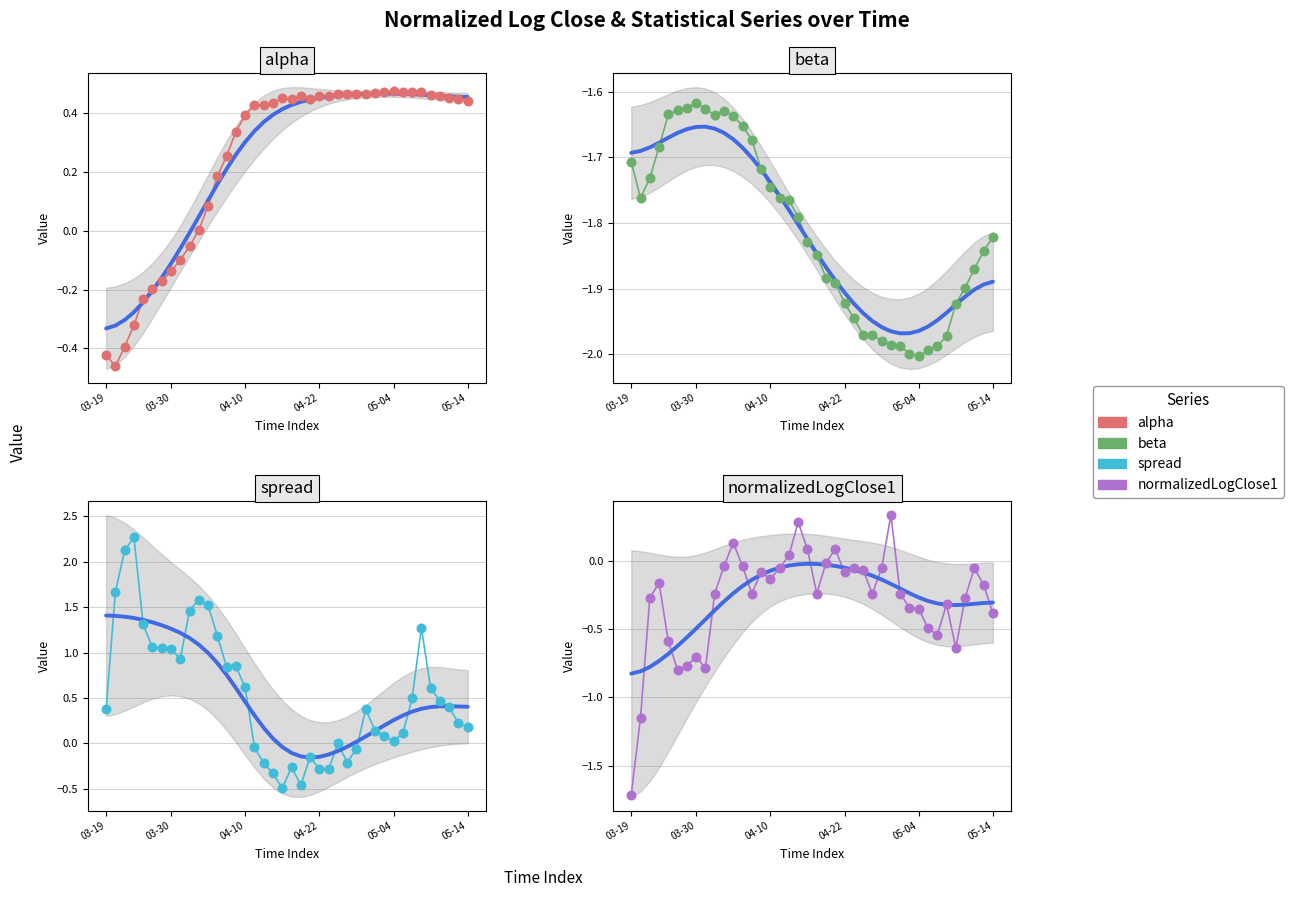

Which series has the largest Y range (max minus min)?

spread